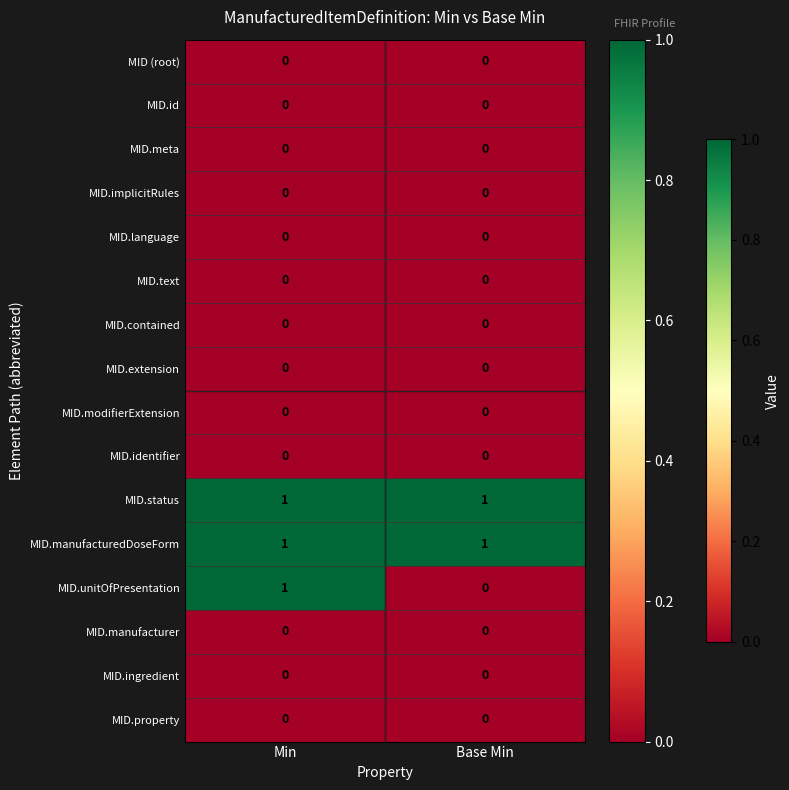

What is the difference between the highest and lowest values at Base Min?

1